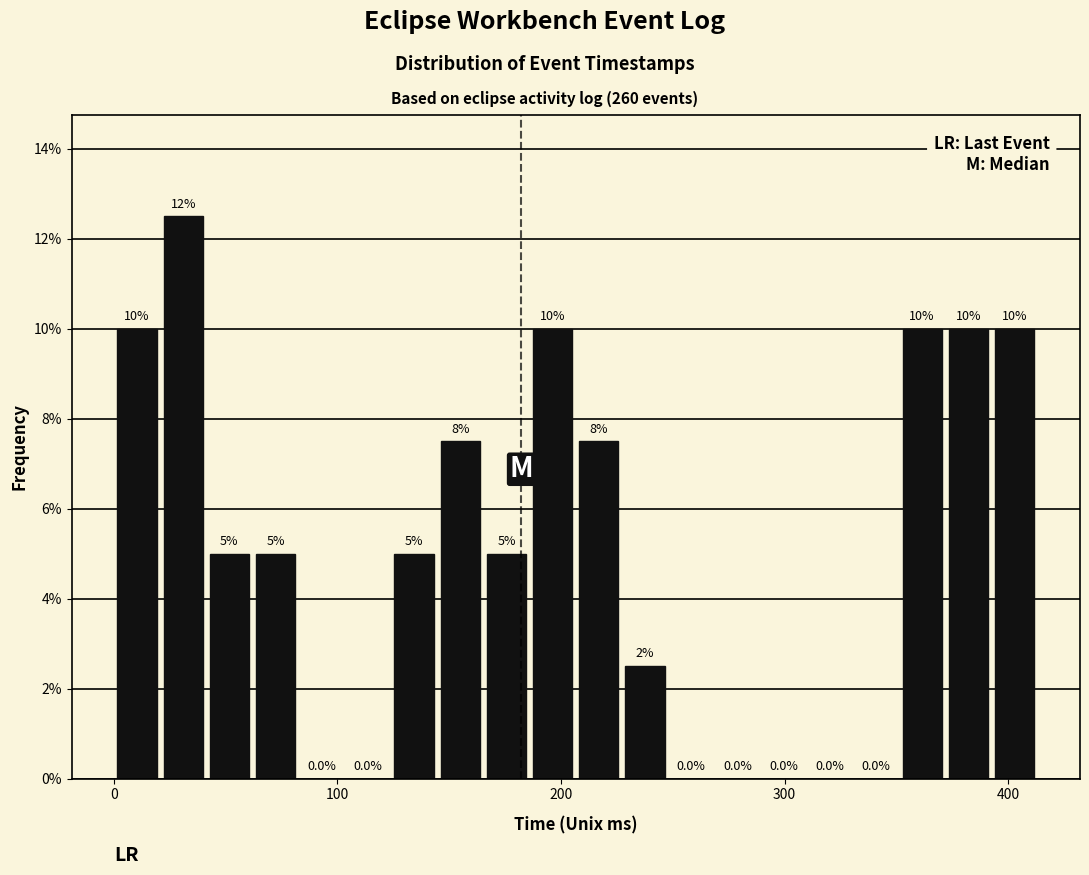

Read against the x-axis, roughly where is the centre of the tallest bar?

30